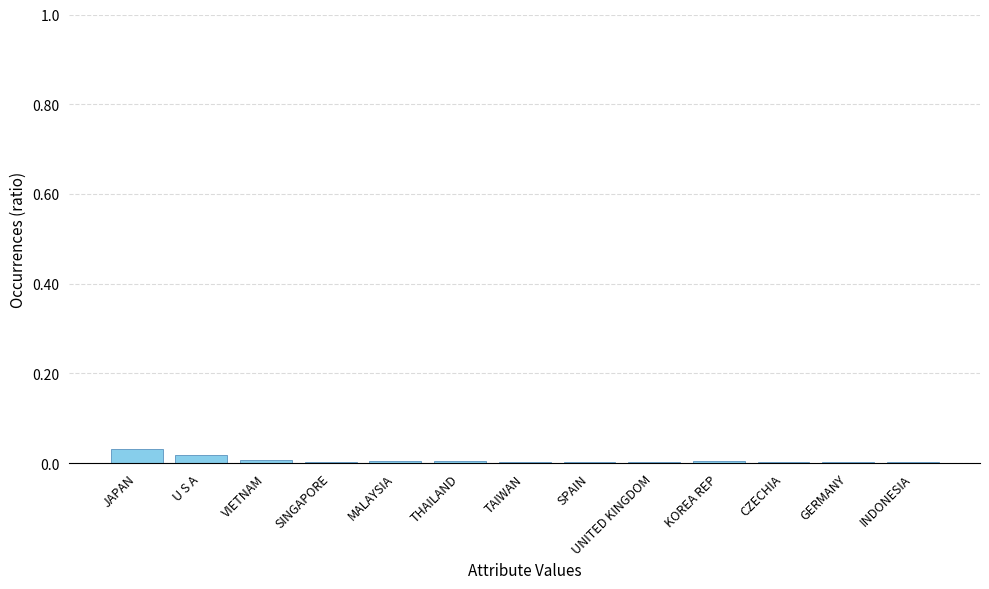

Which label corresponds to the largest value in the chart?

JAPAN